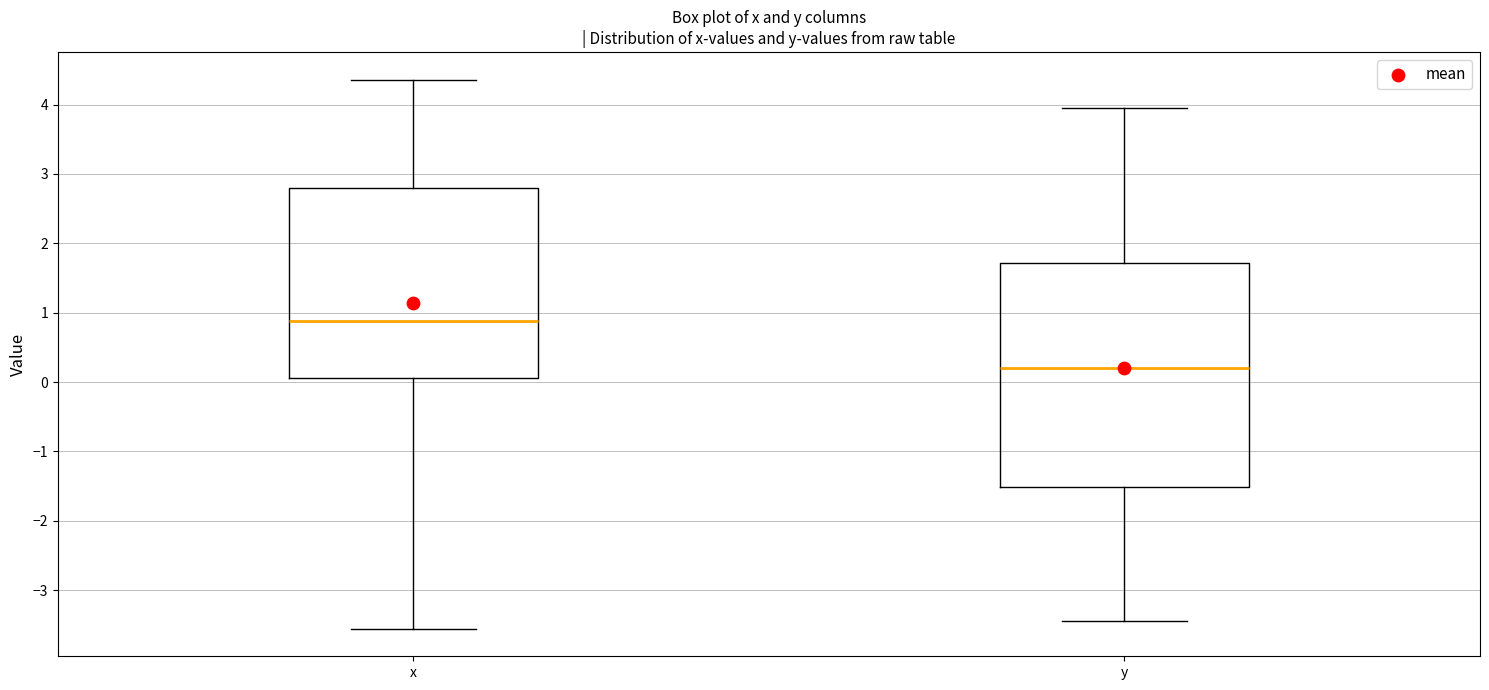

Reading left to right, read every box against the y-axis: the position of its median line, the range the box covers, and the ends of its whiskers. The values are not printed on the chart, so give them approximately, as read against the axis.

x: median 0.9, box 0.1 to 2.8, whiskers -3.6 to 4.4
y: median 0.2, box -1.5 to 1.7, whiskers -3.4 to 3.9